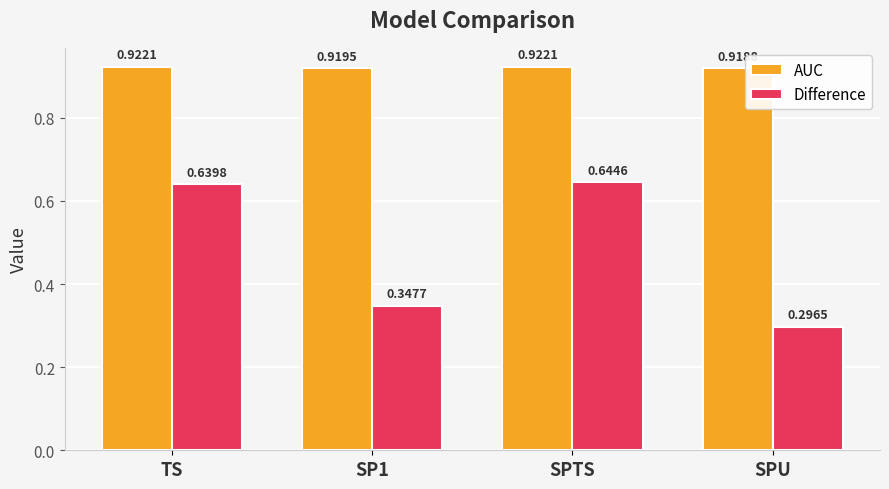

Between TS and SPU, which series saw the biggest shift?

Difference